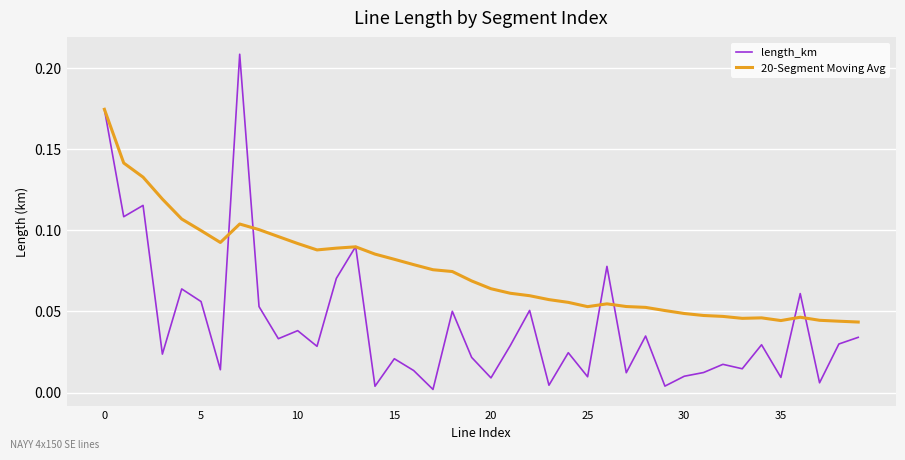

Which series has the widest spread of values?

length_km